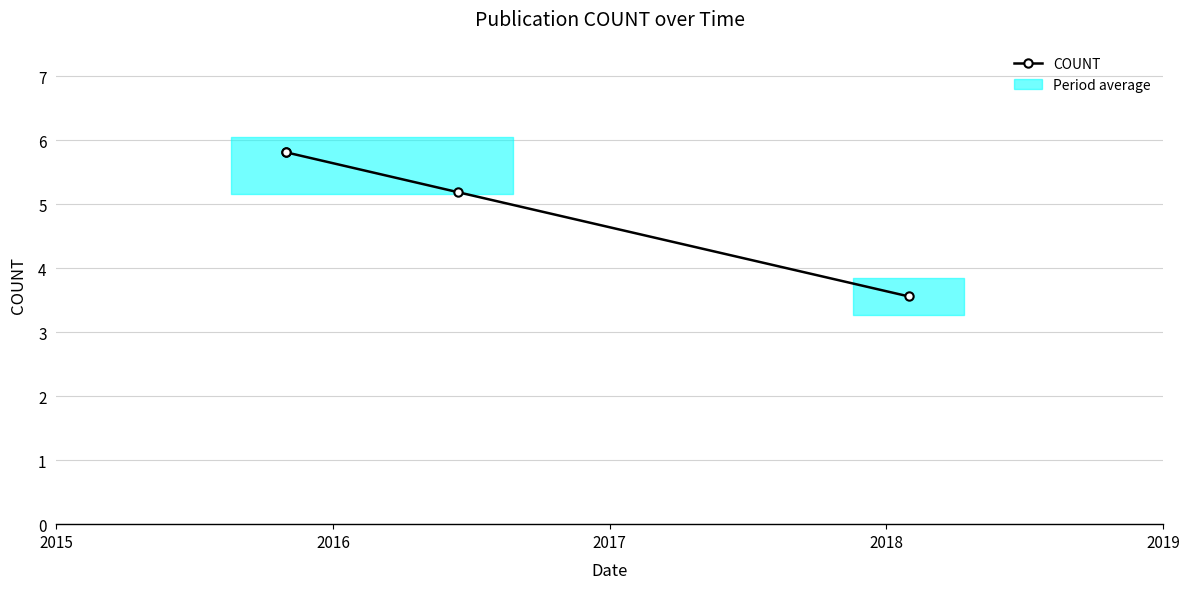

How many distinct data groups are displayed?

1